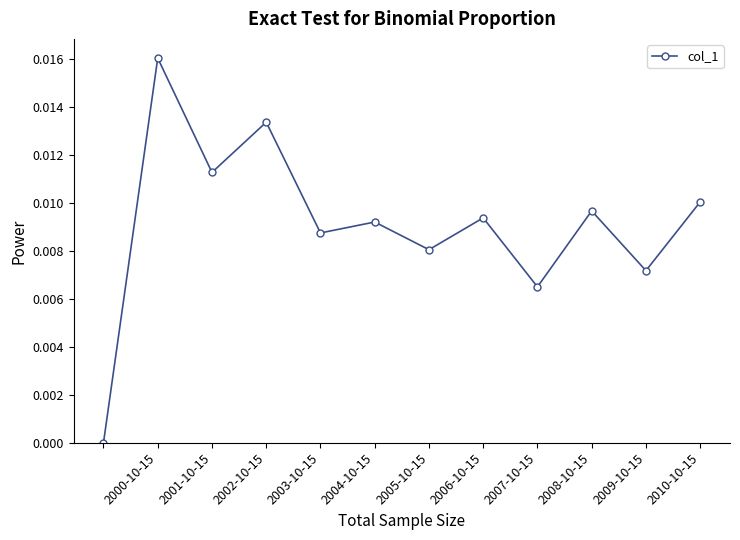

True or false: there are more than 0 points higher than both neighbors.

True